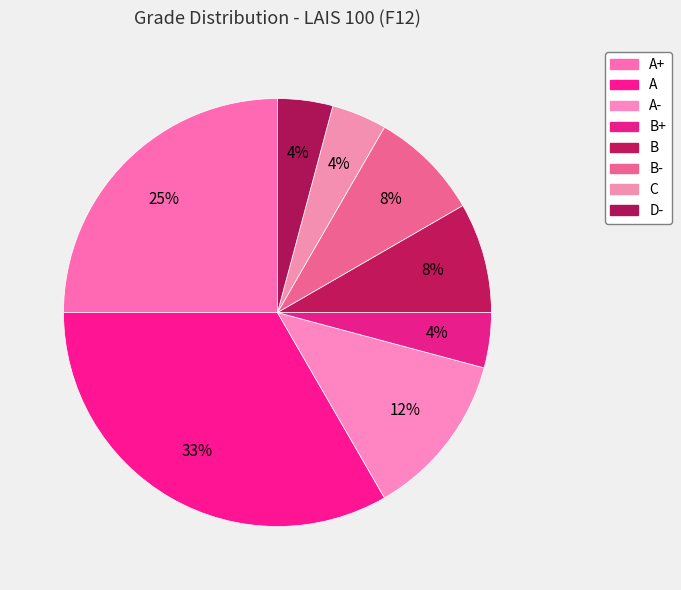

How many segments does this pie chart have?

8